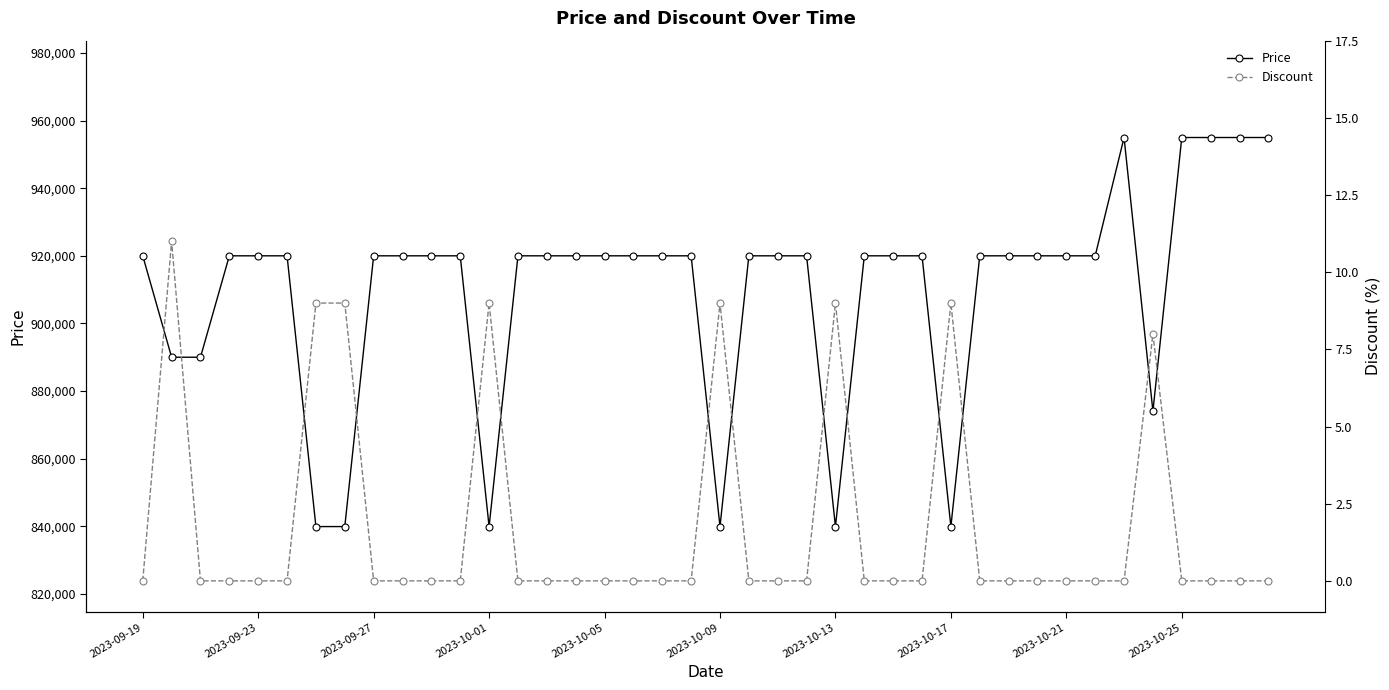

What is the minimum value for Price?

839900